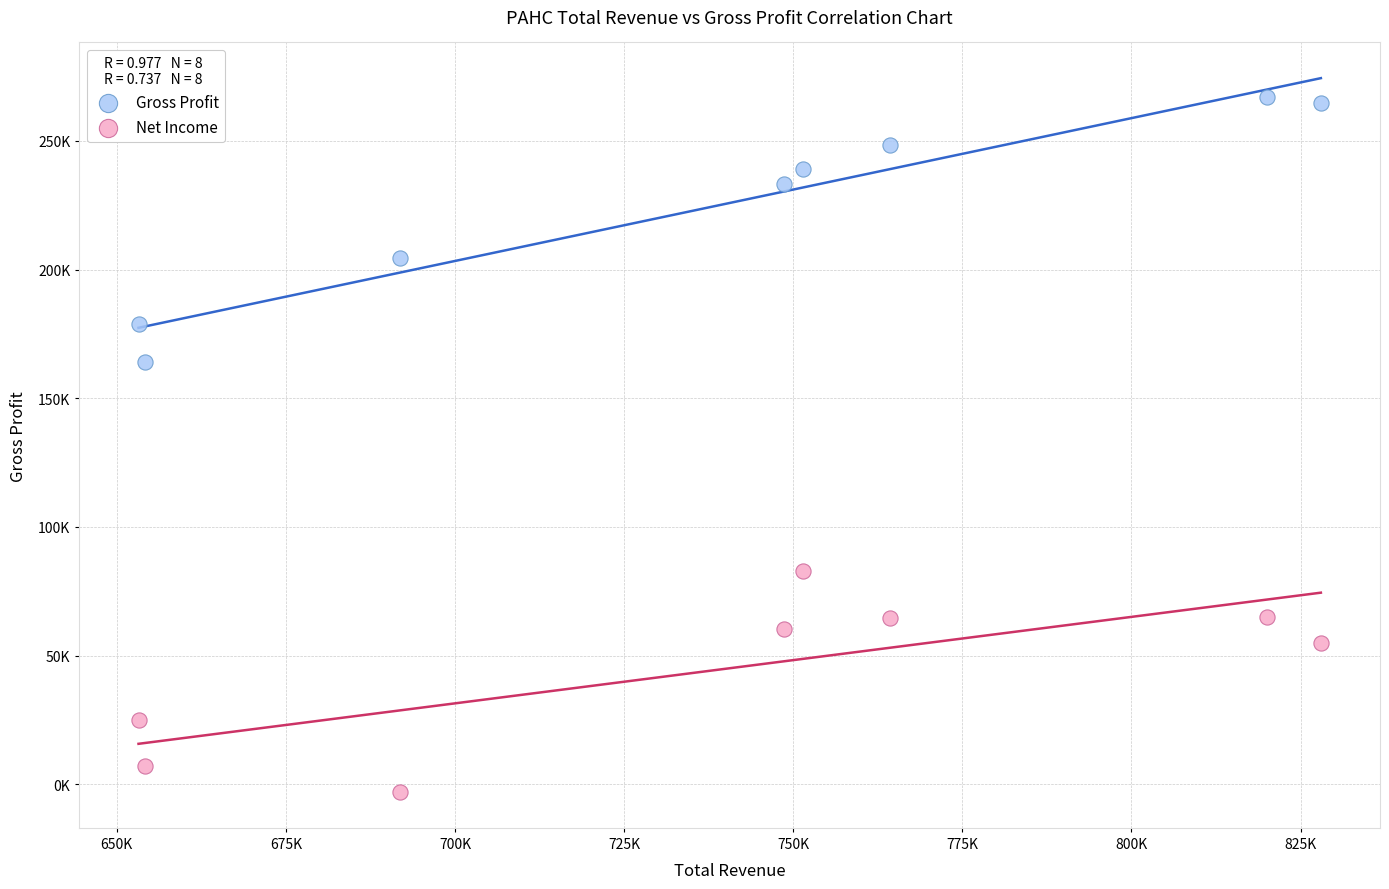

What are all the series names shown in the legend?

Gross Profit, Net Income